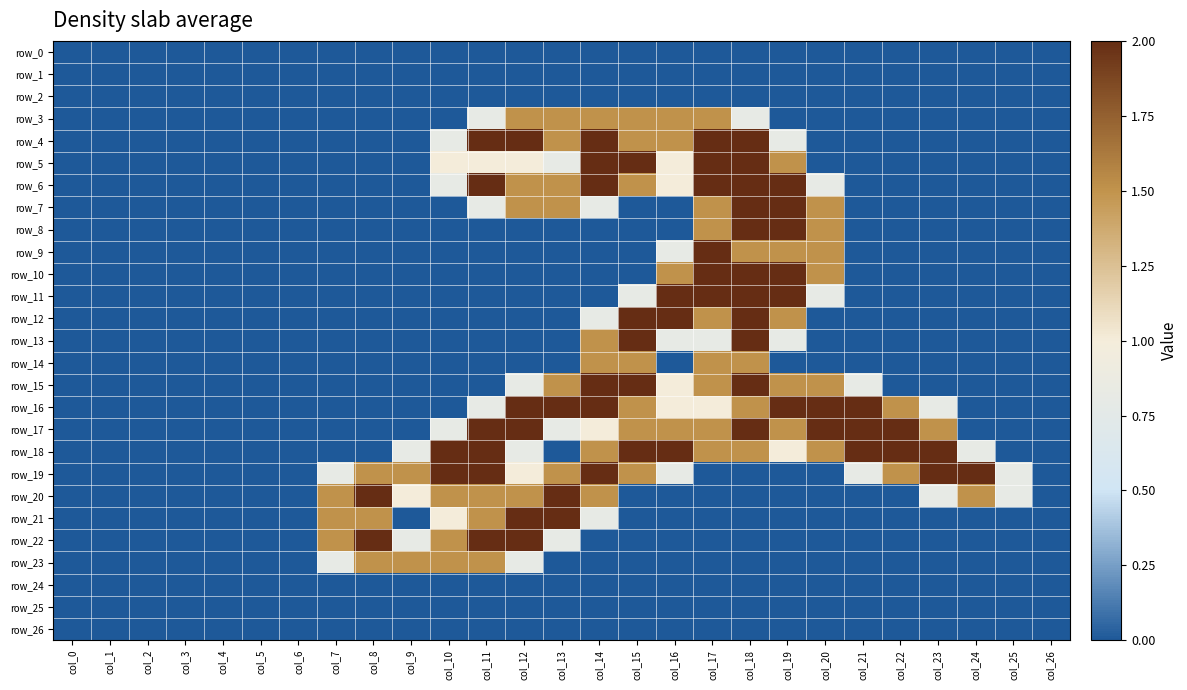

Which has a higher value, col_3 or col_23?

col_3